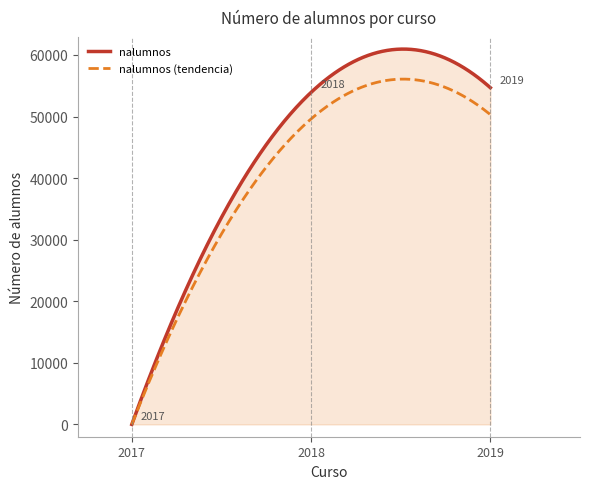

Which series has the widest spread of values?

nalumnos